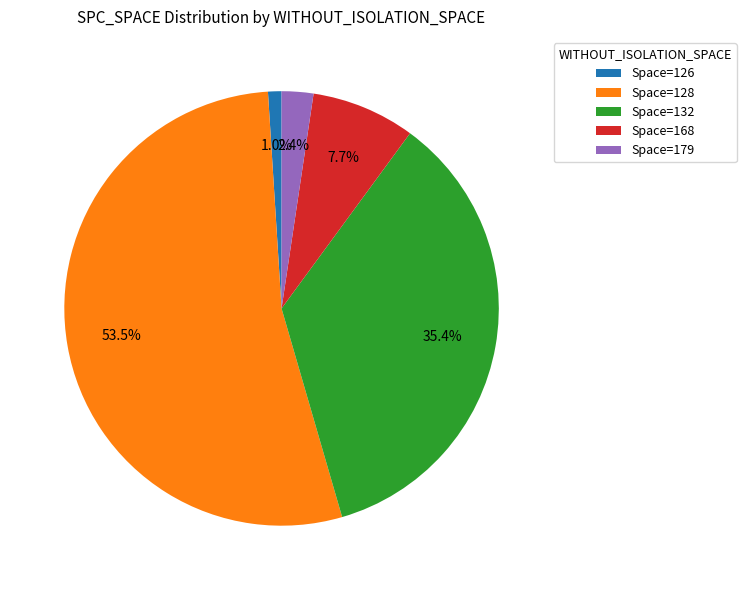

Does any single category account for the majority?

Yes